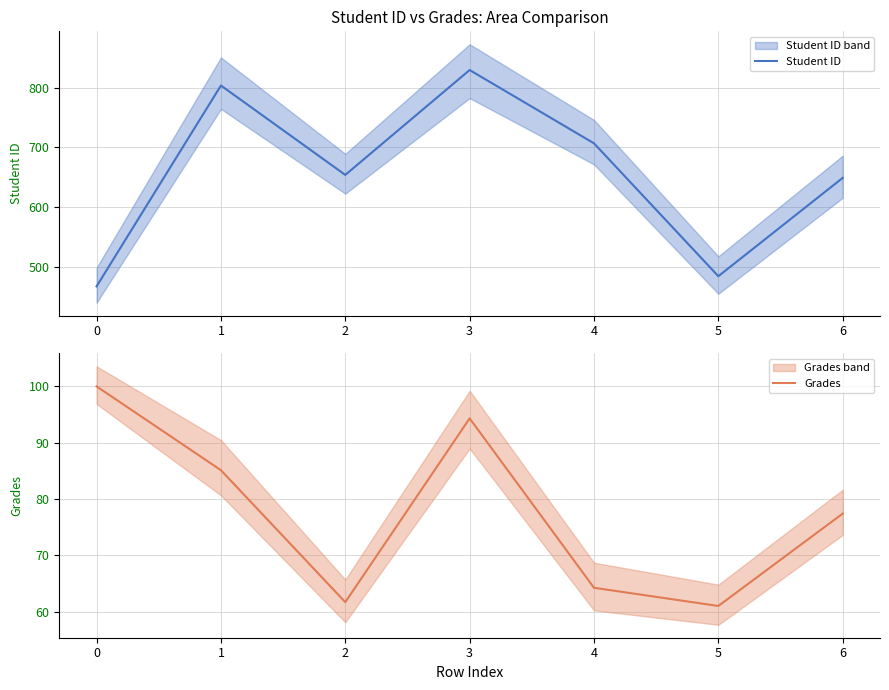

The value of Student ID at 5 is 315. True or false?

False